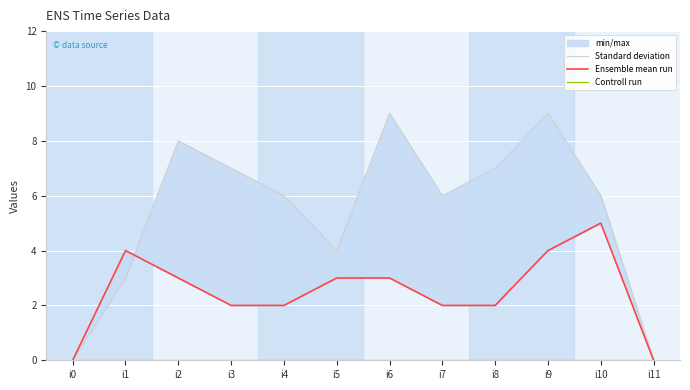

The value of Standard deviation at i3 is 4. True or false?

False